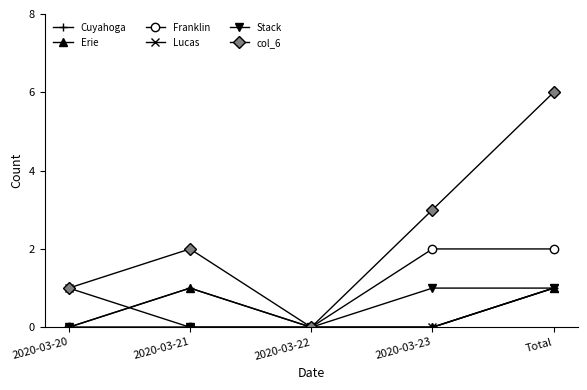

What is the sum of all Erie values?

2